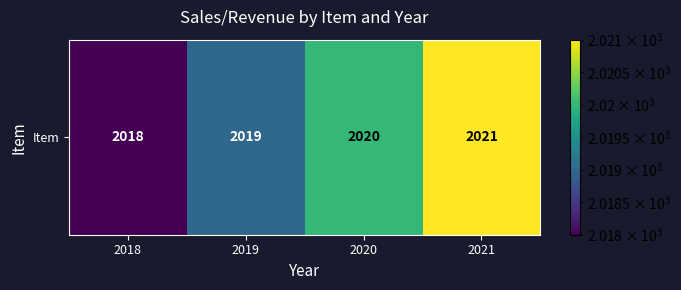

What is the difference between the values at 2018 and 2019?

1